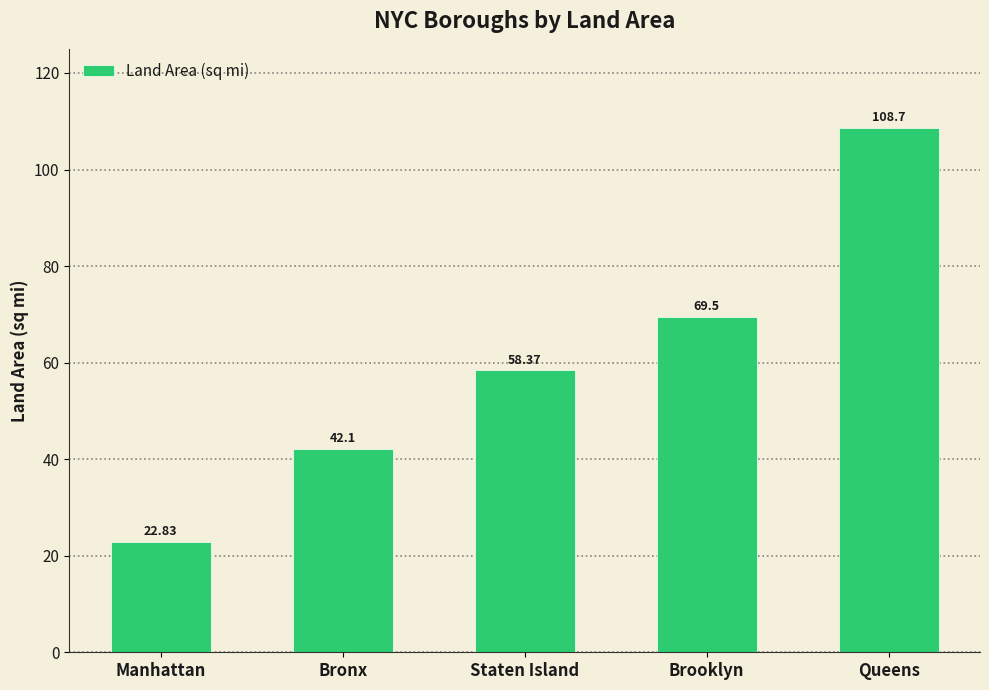

List the labels in order of value, largest first.

Queens, Brooklyn, Staten Island, Bronx, Manhattan